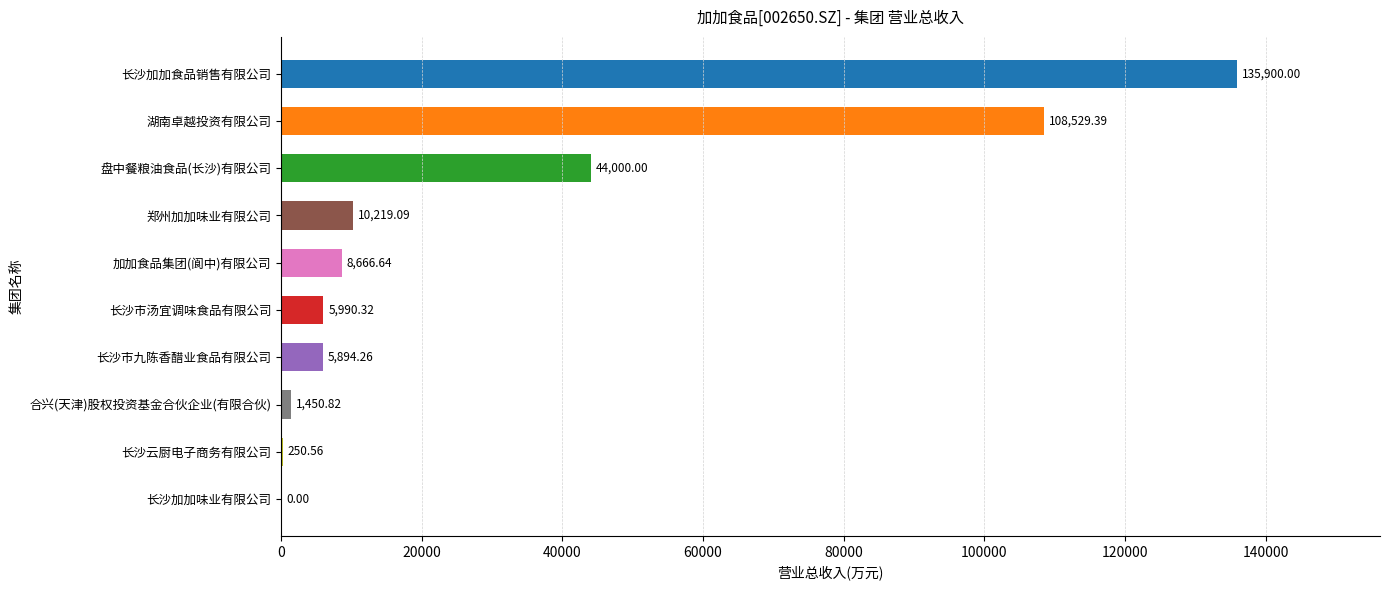

Where is the data nearest to the value 67950?

盘中餐粮油食品(长沙)有限公司